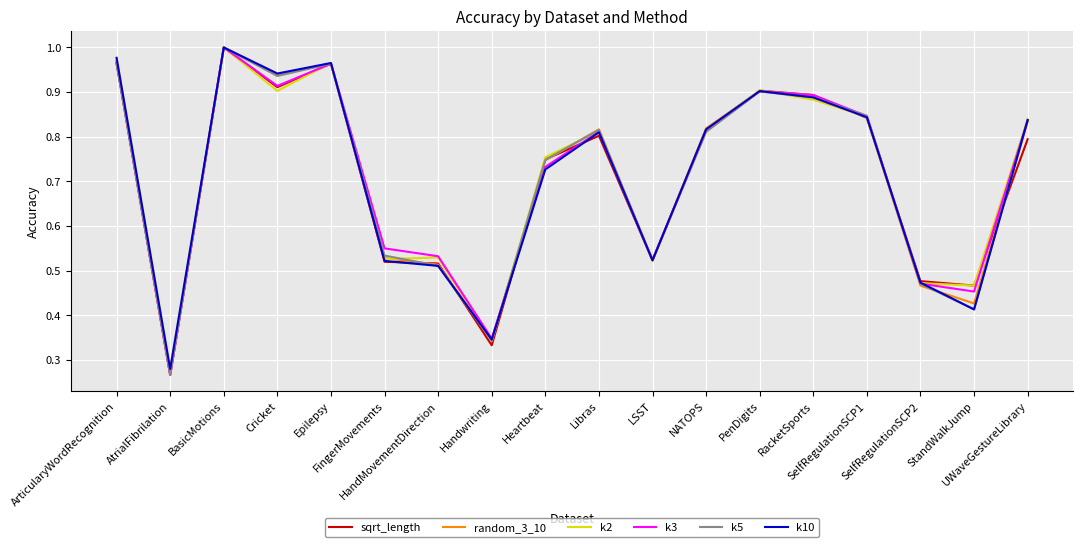

What are all the series names shown in the legend?

sqrt_length, random_3_10, k2, k3, k5, k10